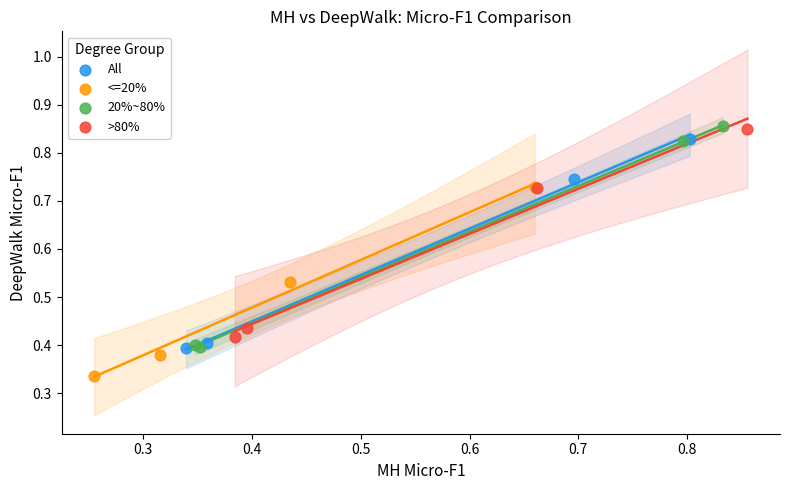

Which series has the widest spread of Y values?

20%~80%